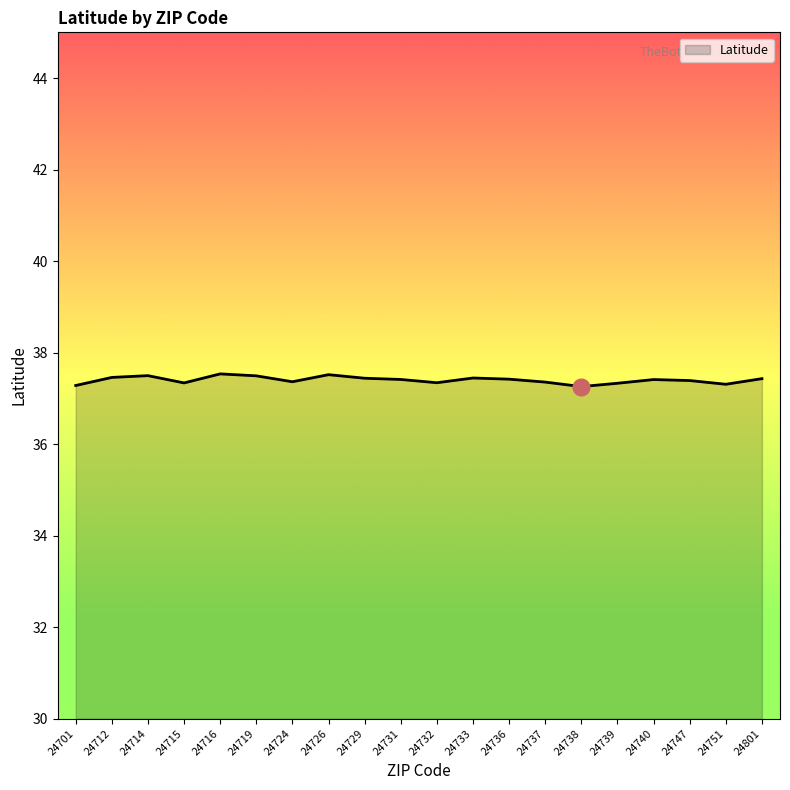

True or false: the data shows 37.5 at 24714.

True